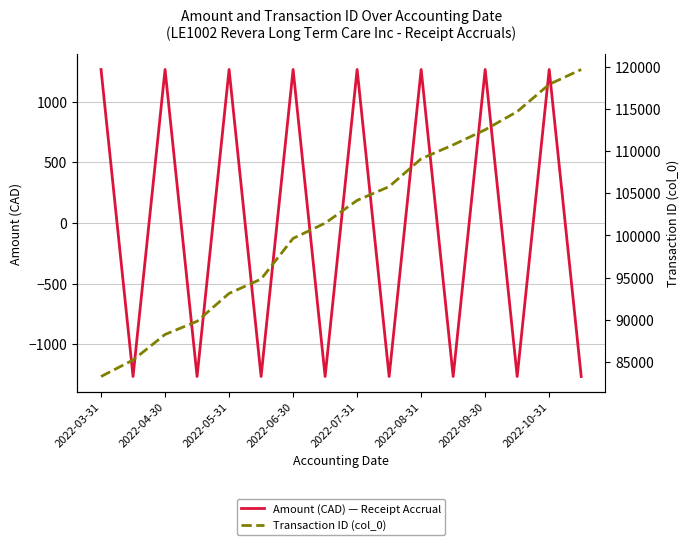

The value of Amount (CAD) — Receipt Accrual at 2022-03-31 is 1265.2. True or false?

True